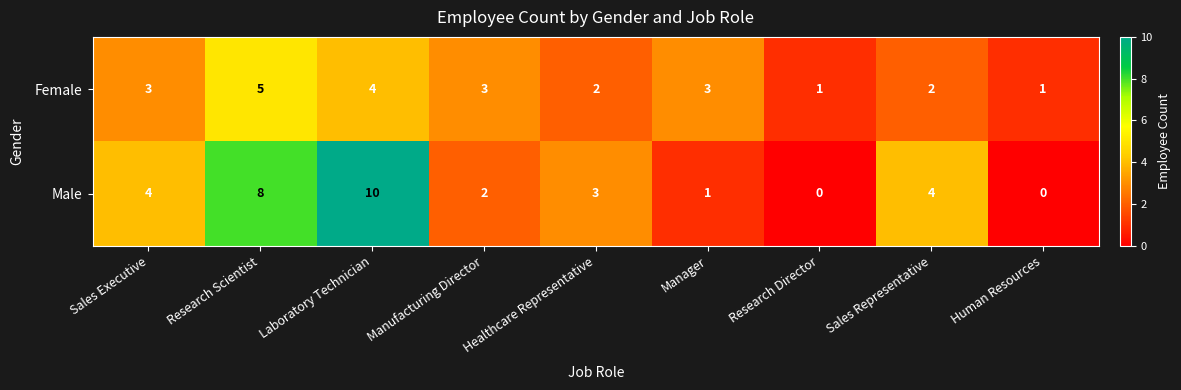

How many series are shown in this chart?

2